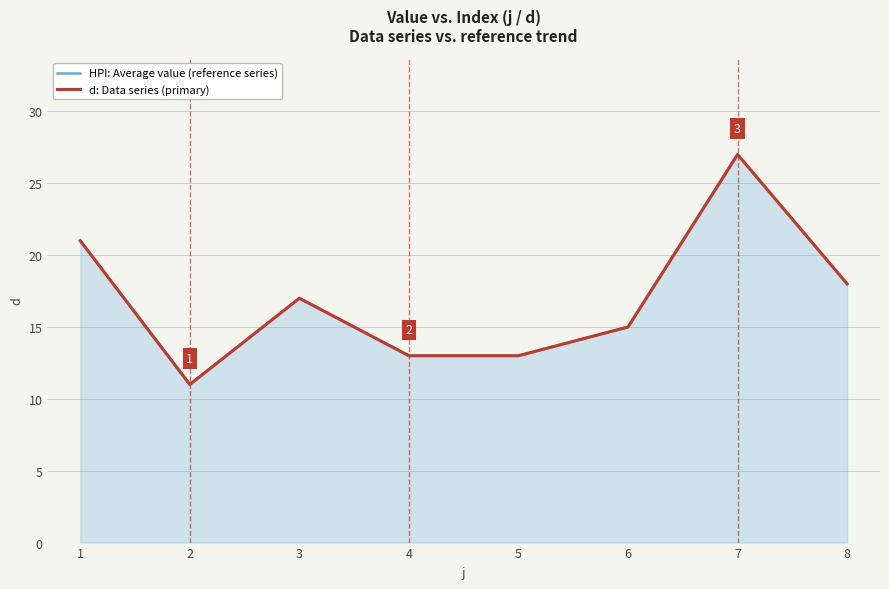

What is the difference between the maximum and second lowest values in the d: Data series (primary) series?

14